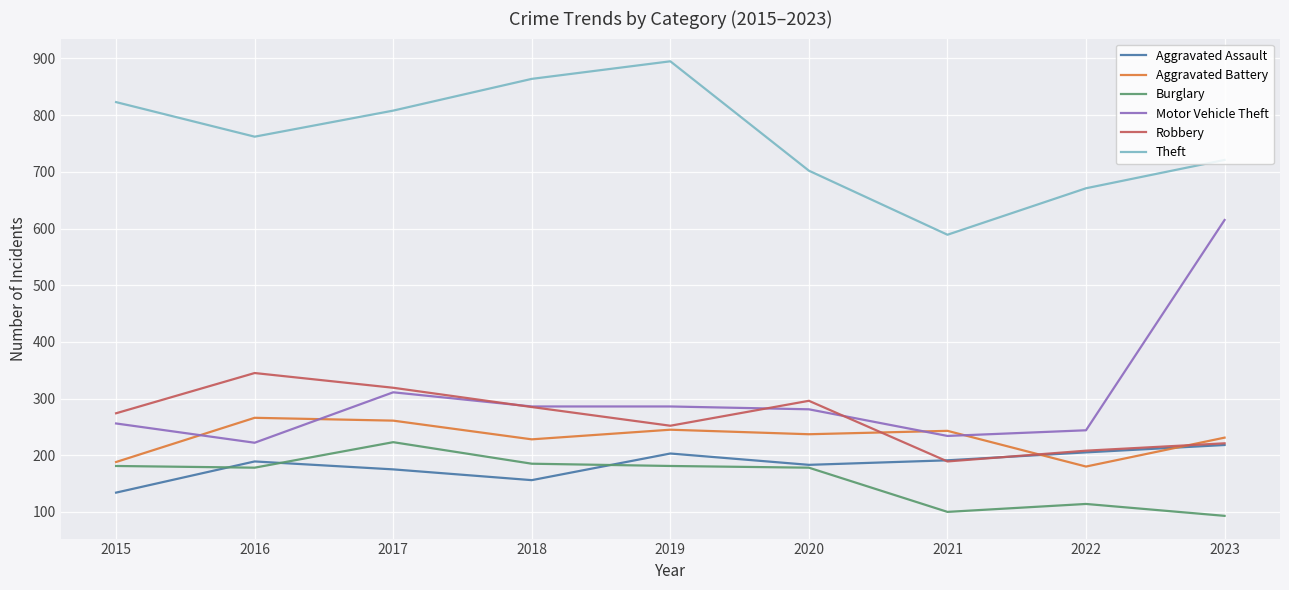

Which series has the largest total across all categories?

Theft